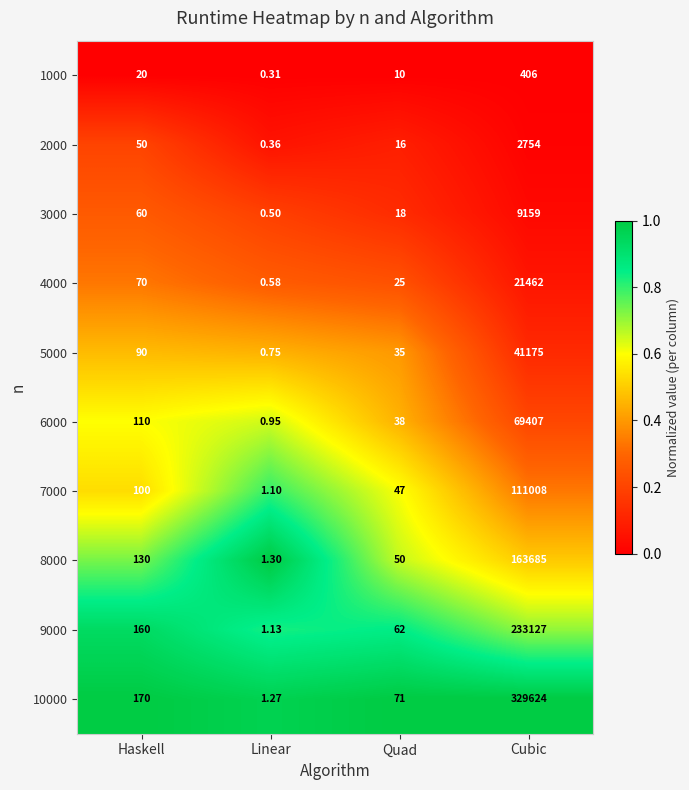

At which label is 6000 closest to 34703?

Haskell